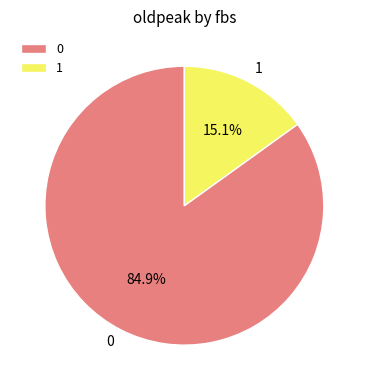

Which slice is the smallest?

1